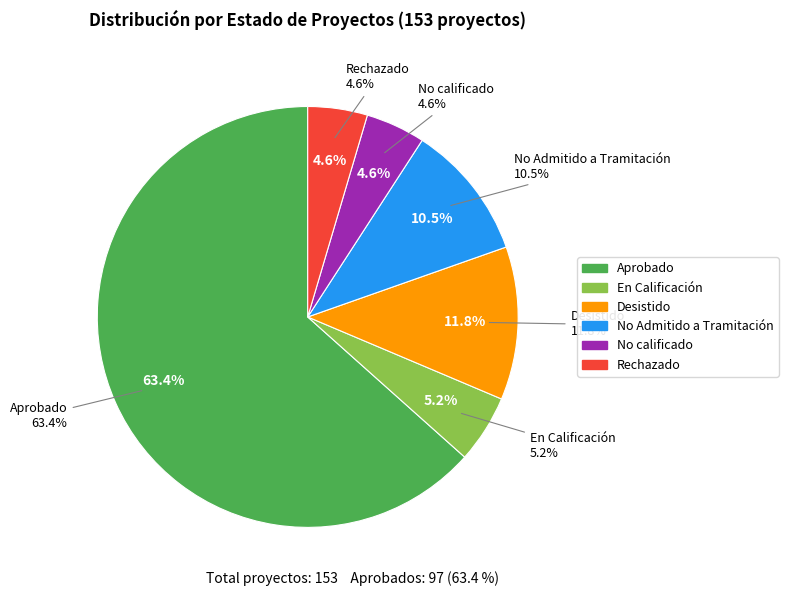

Rank the categories by value from lowest to highest.

No calificado, Rechazado, En Calificación, No Admitido a Tramitación, Desistido, Aprobado